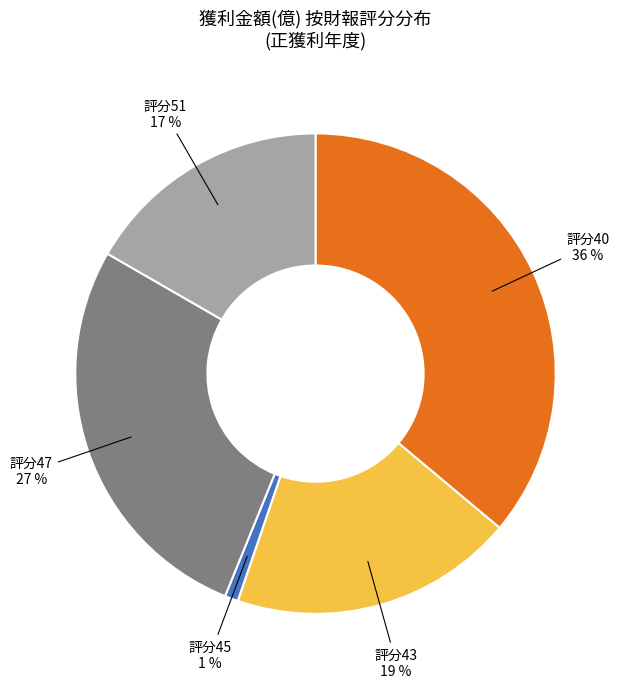

Rank the categories by value from lowest to highest.

評分45, 評分51, 評分43, 評分47, 評分40